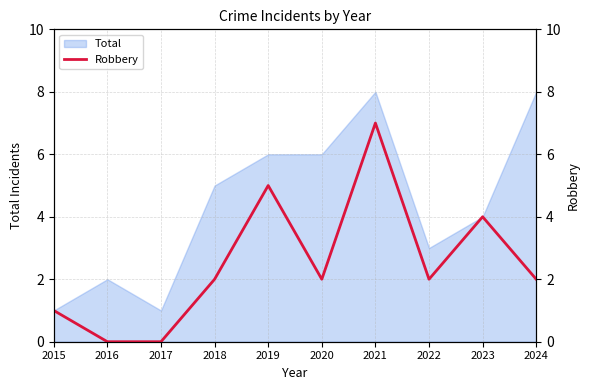

The value of Total at 2024 is 14. True or false?

False